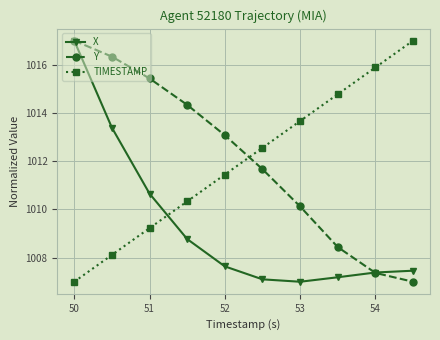

True or false: TIMESTAMP has more than 1 points higher than both neighbors.

False